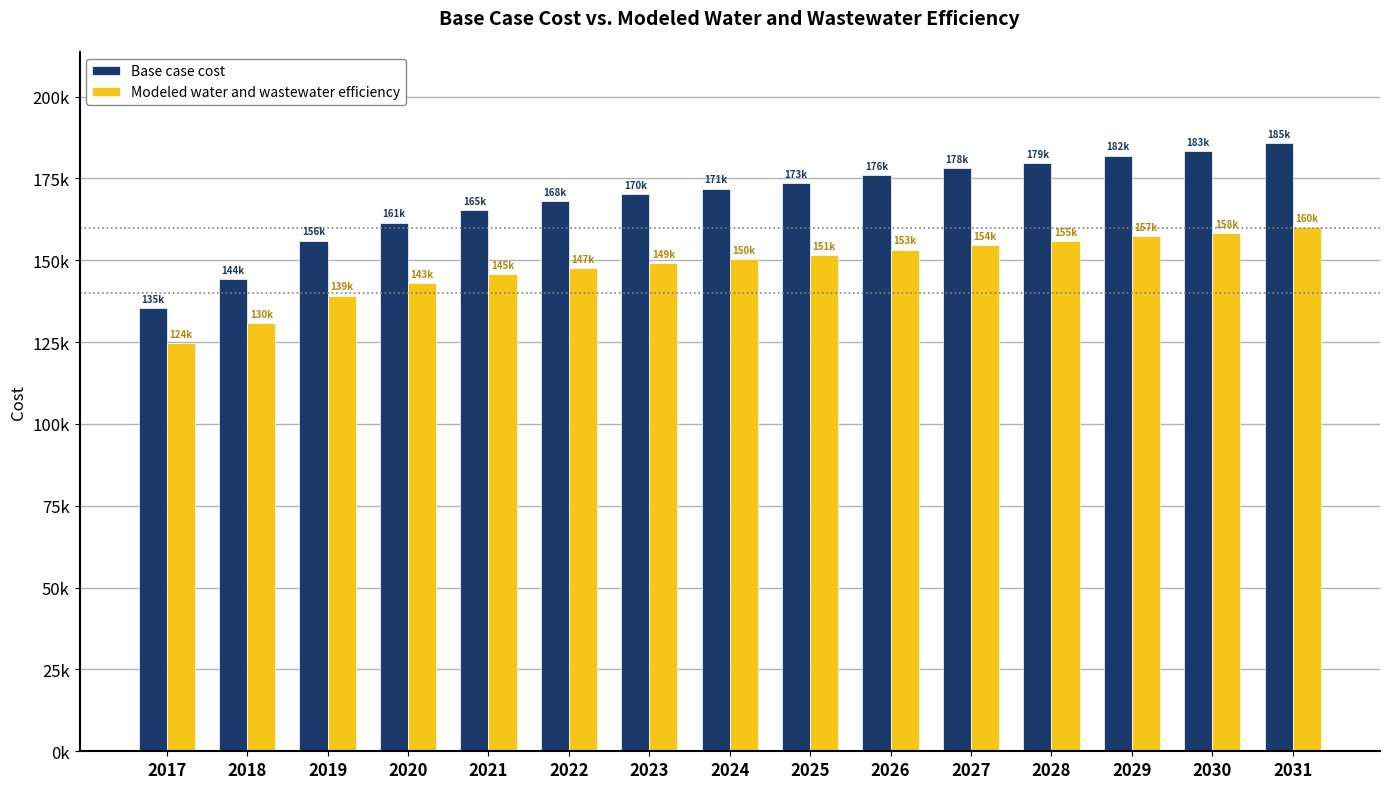

At which label does Base case cost reach its peak?

2031